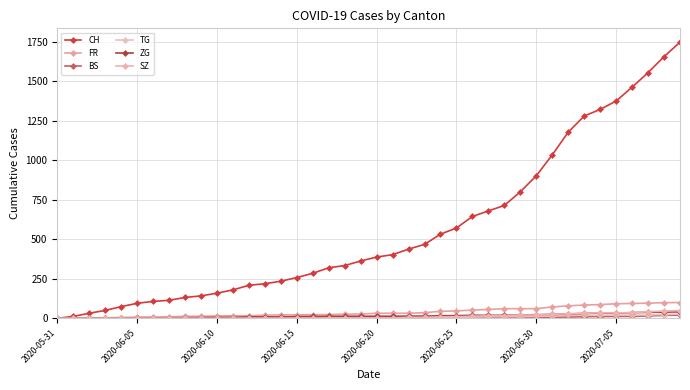

How many lines are shown in the chart?

6